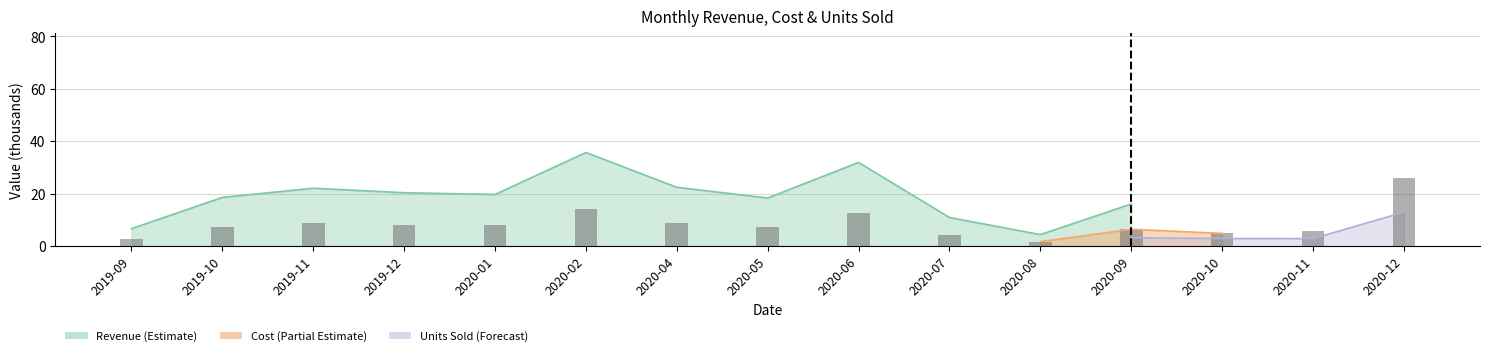

What is the average value?

8.5